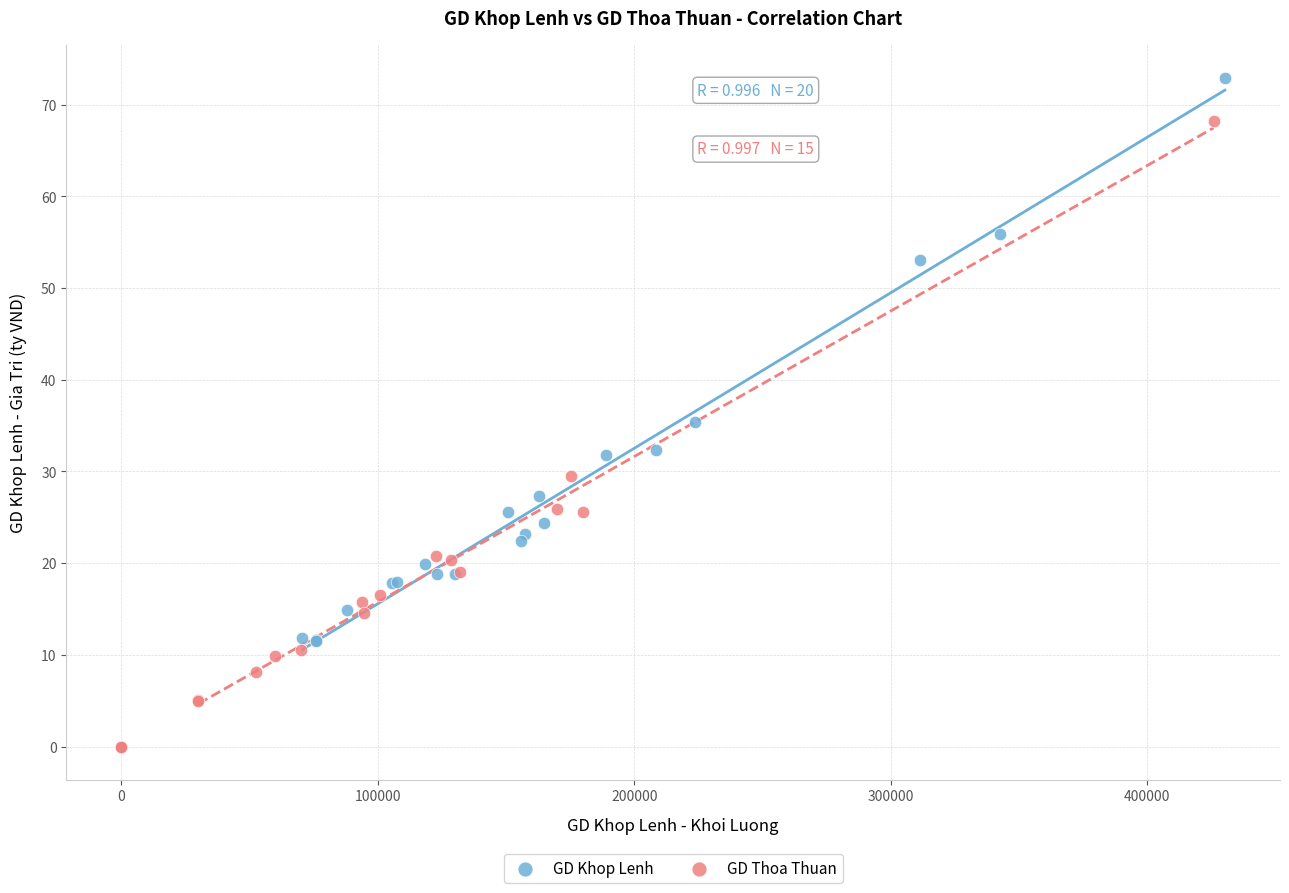

Which series contains the highest Y value?

GD Khop Lenh